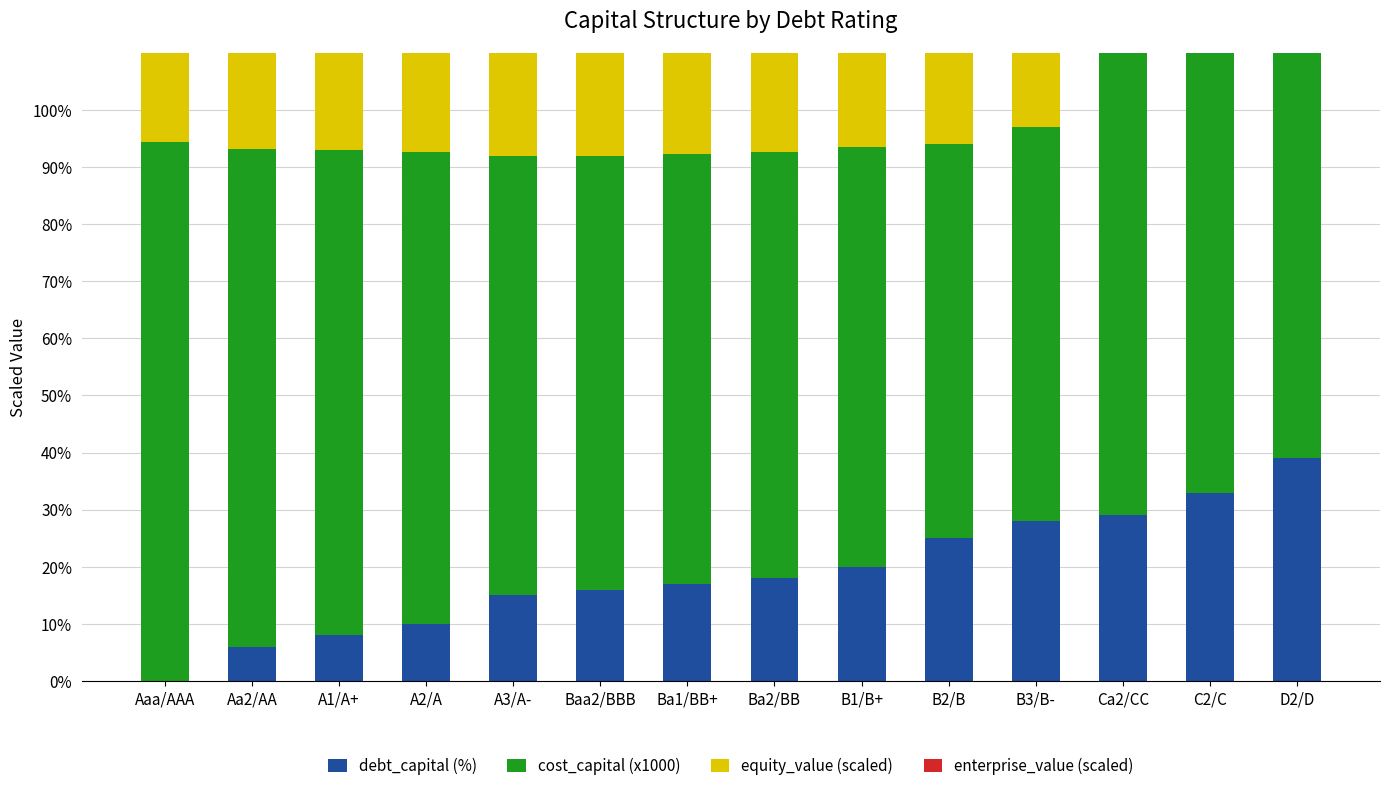

What is the difference between the cost_capital (x1000) values at B2/B and Aa2/AA?

18.1